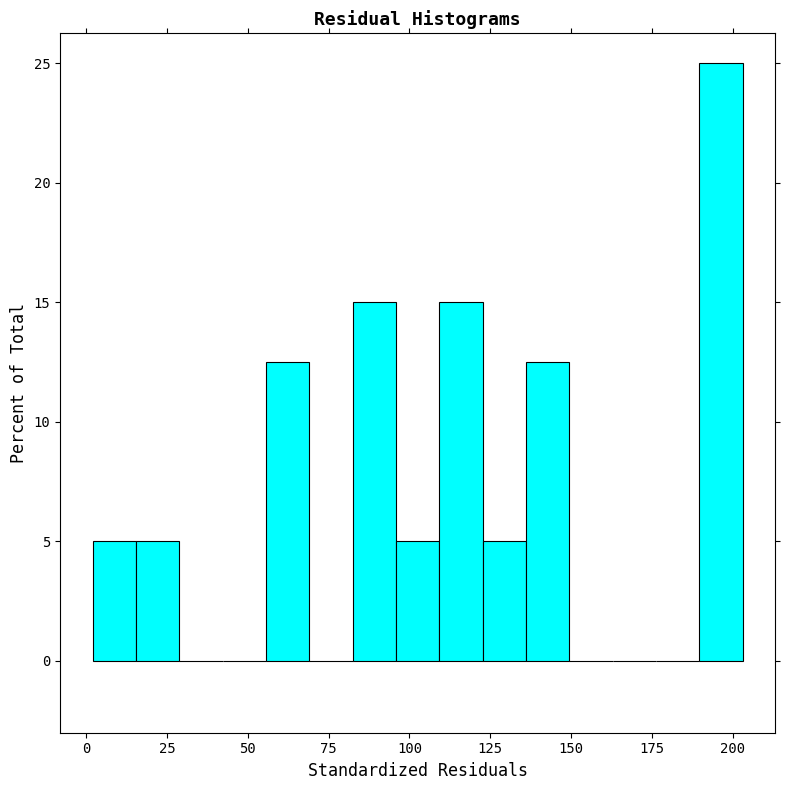

Read against the x-axis, roughly where is the centre of the tallest bar?

195